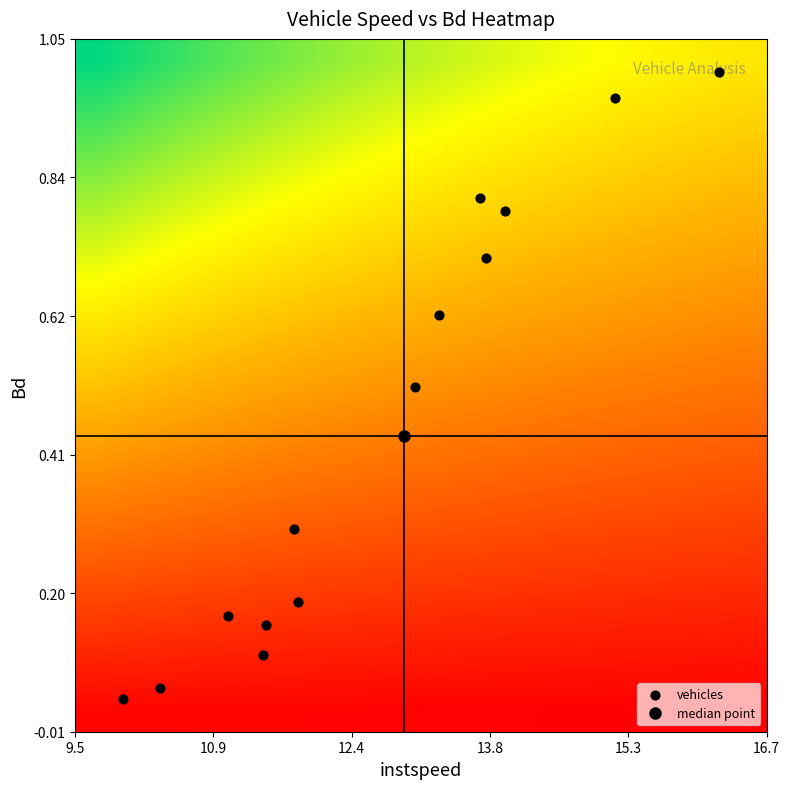

Which series has the widest spread of values?

vehicles